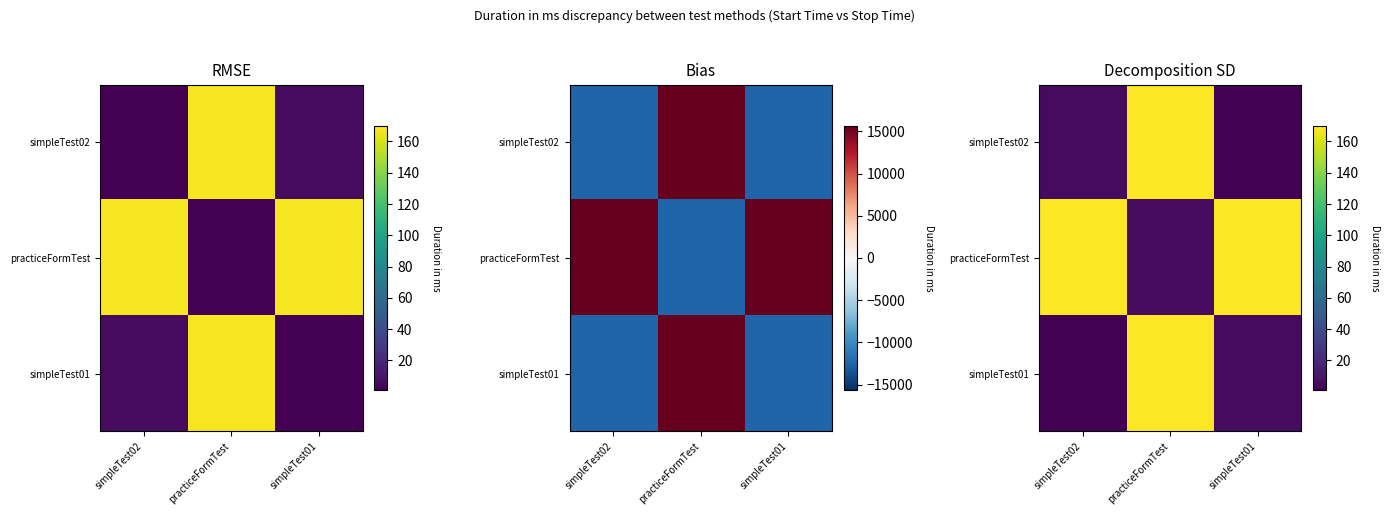

At simpleTest02, list the series in order from smallest to largest.

simpleTest01, simpleTest02, practiceFormTest